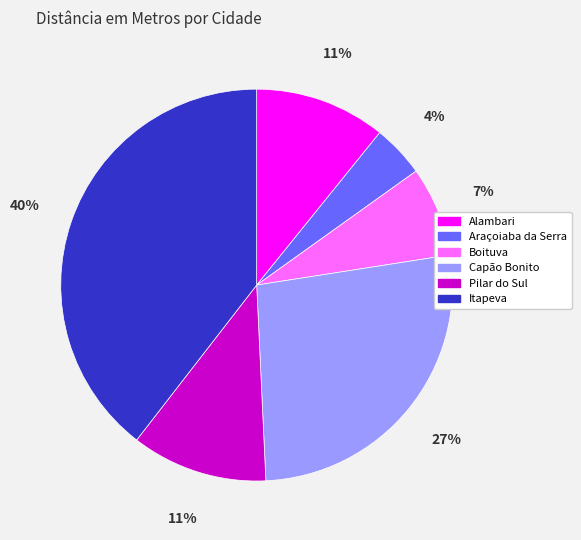

To the nearest percent, what is the combined percentage of Boituva and Capão Bonito?

34%